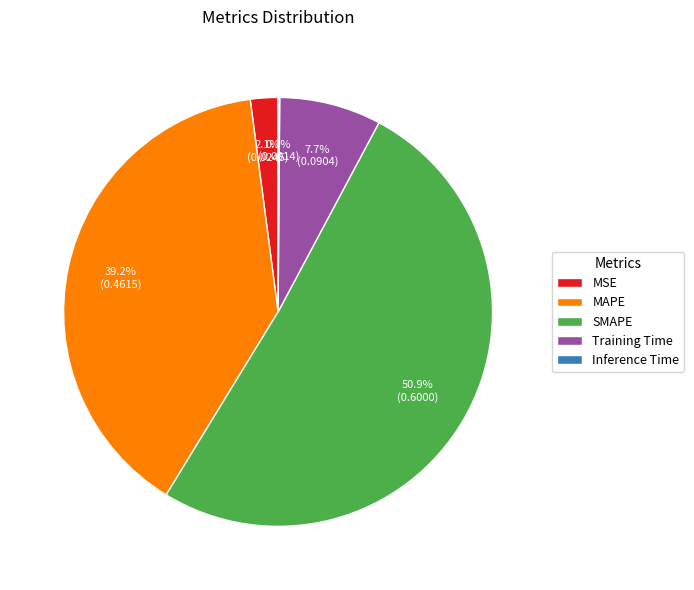

To the nearest percent, what is the average slice percentage?

20%